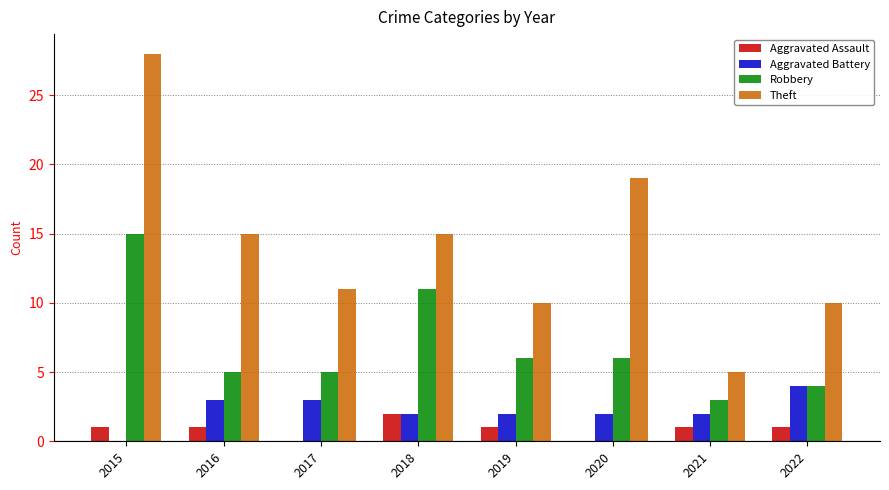

At which category does the chart reach its peak across all series?

2015